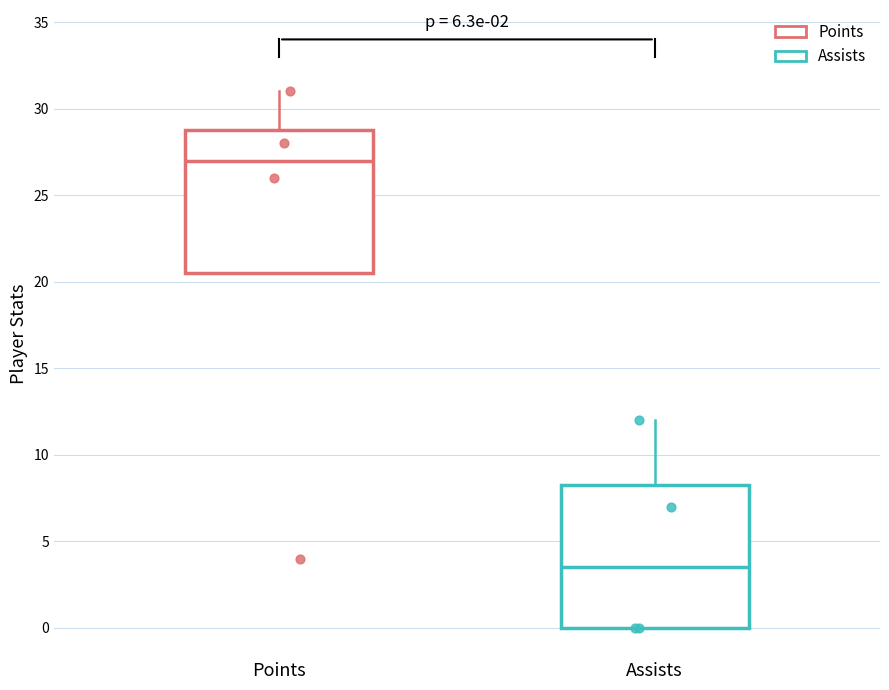

Reading left to right, read every box against the y-axis: the position of its median line, the range the box covers, and the ends of its whiskers. The values are not printed on the chart, so give them approximately, as read against the axis.

Points: median 27.0, box 20.5 to 29.0, whiskers 20.5 to 31.0
Assists: median 3.5, box 0.0 to 8.5, whiskers 0.0 to 12.0